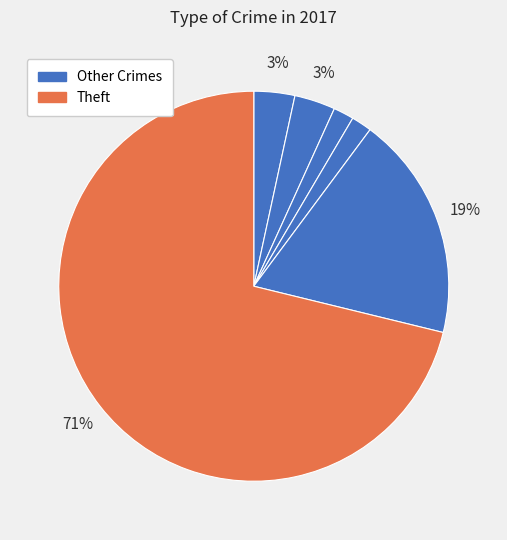

How many slices are in this pie chart?

6